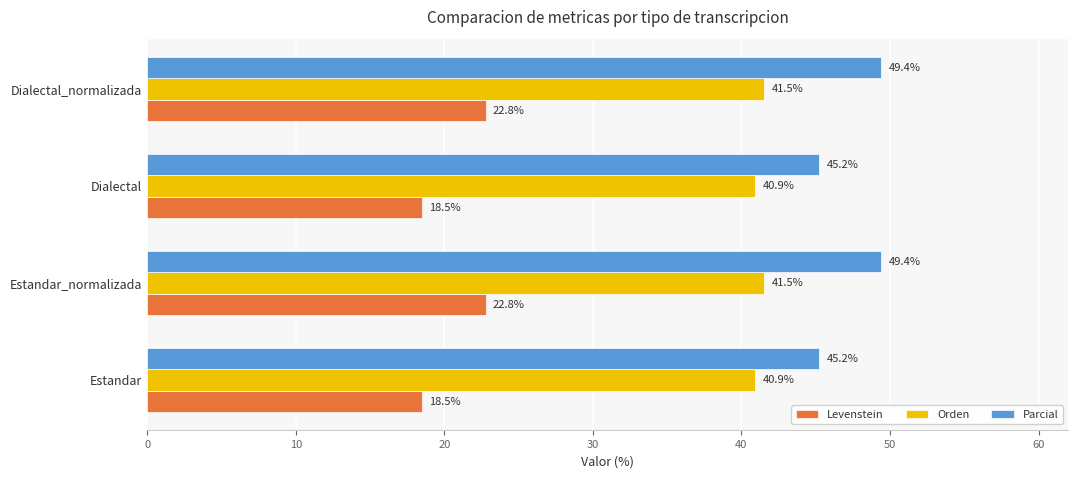

Which series has the largest total across all categories?

Parcial